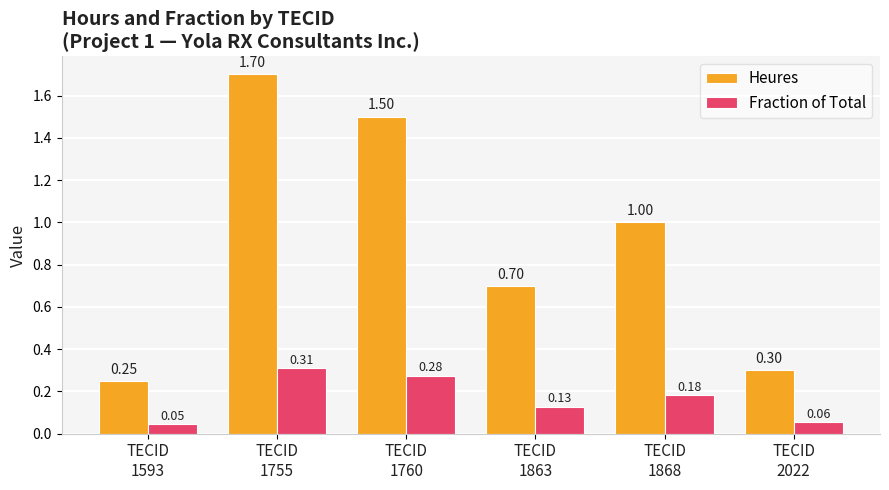

What is the average value of the Heures series?

0.9